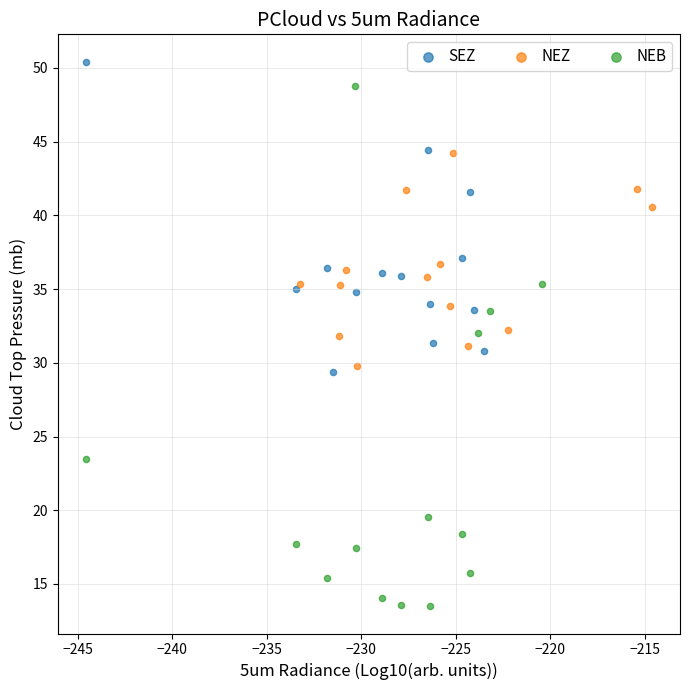

What are all the series names shown in the legend?

SEZ, NEZ, NEB